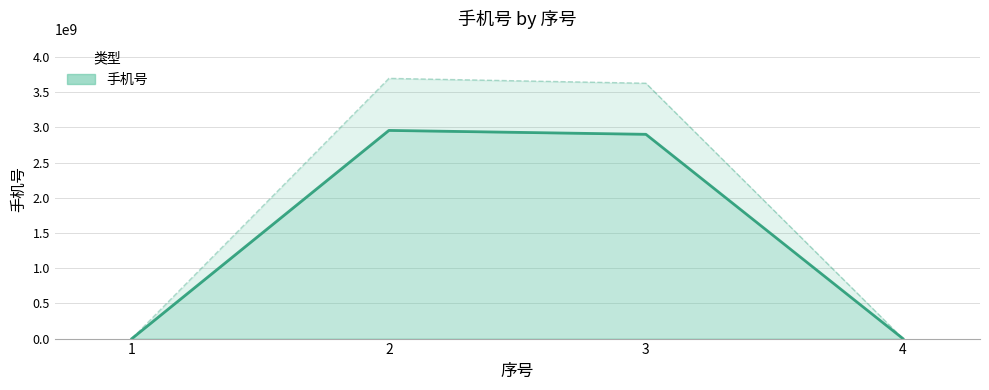

List the labels in order of value, smallest first.

4, 1, 3, 2